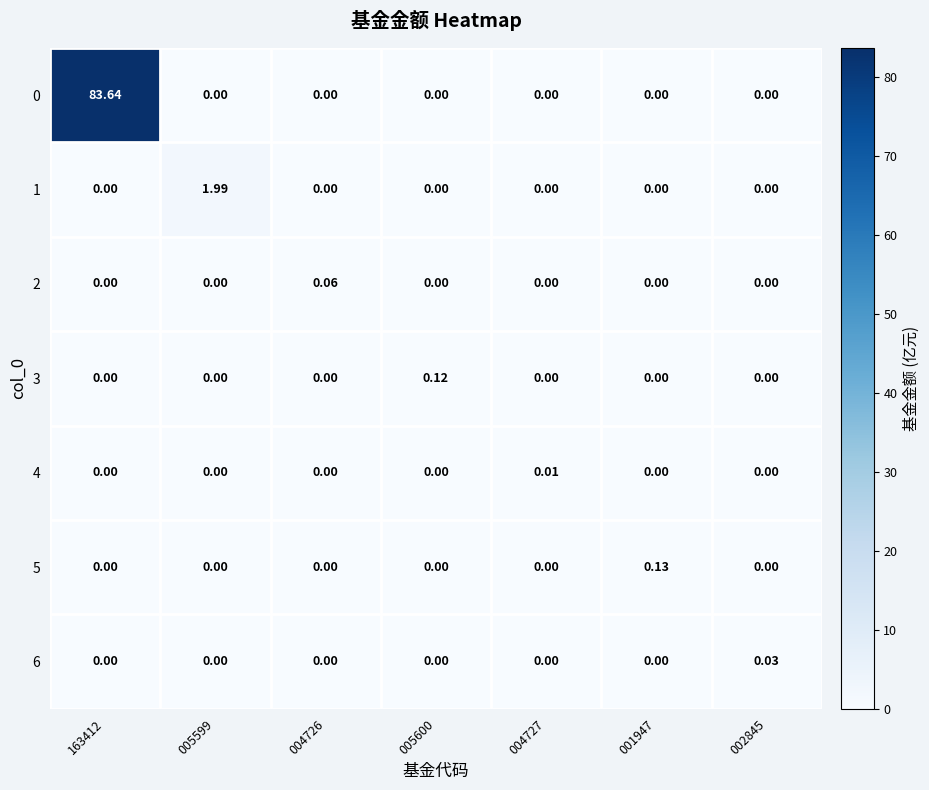

Between 005599 and 002845, which series saw the biggest shift?

1